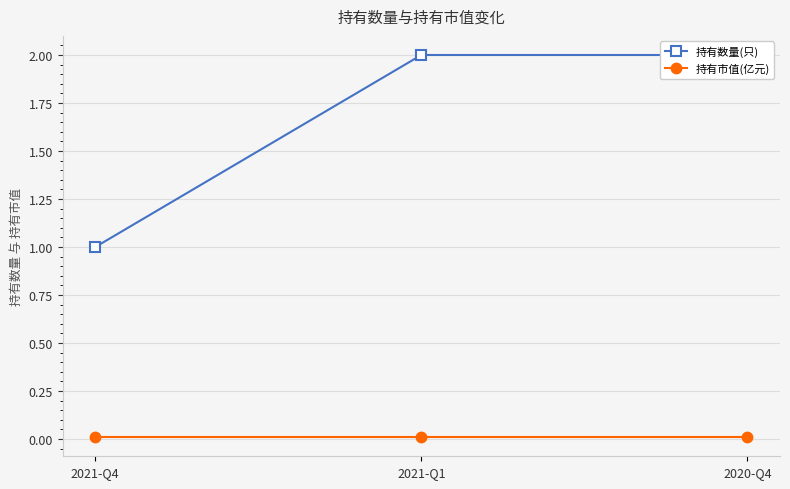

What position from the right is 2021-Q4?

3